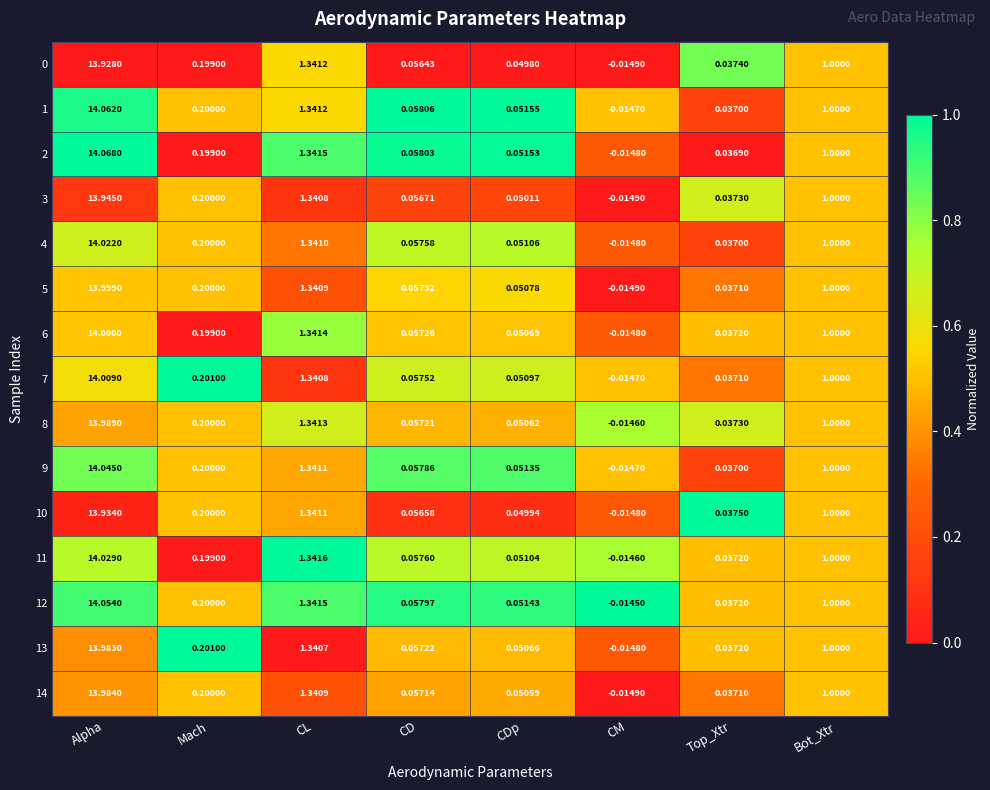

Which series changed the most between Mach and CDp?

13